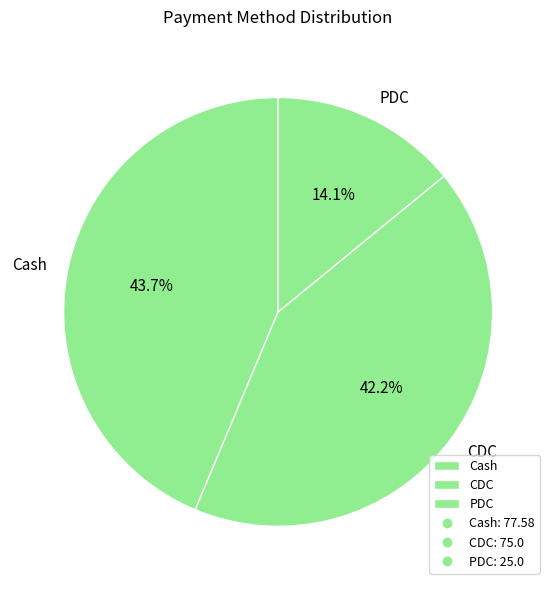

Does Cash represent more than half of the total?

No